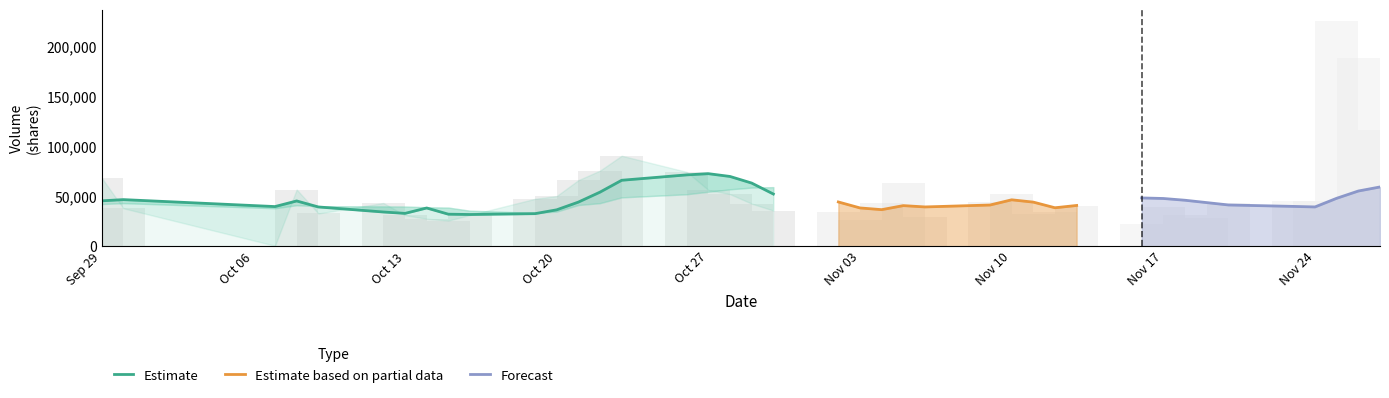

How many bars are there in each group?

4